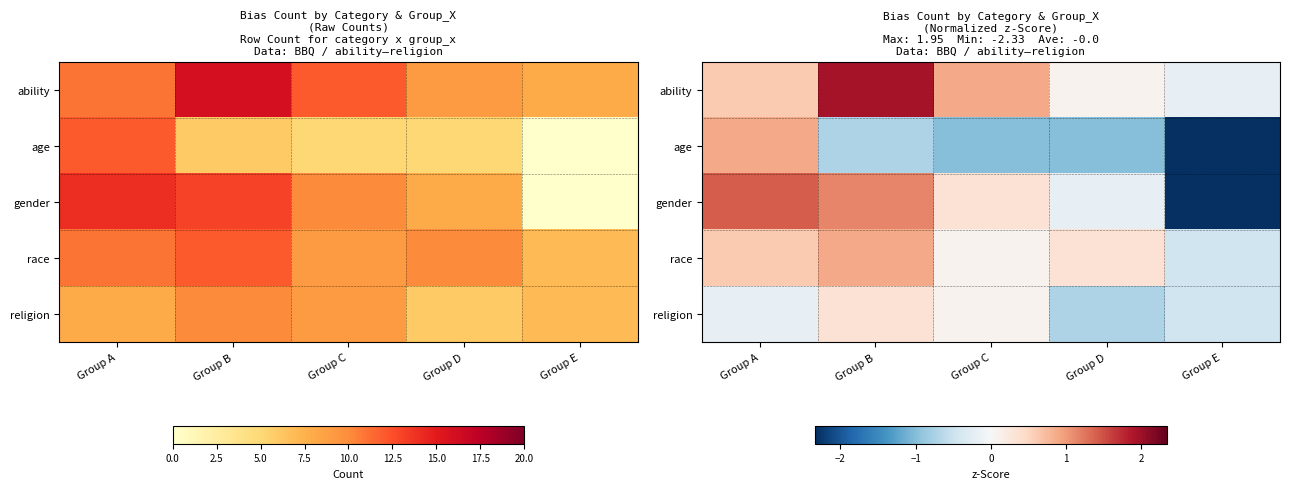

Rank the series at Group B from highest to lowest value.

ability, gender, race, religion, age